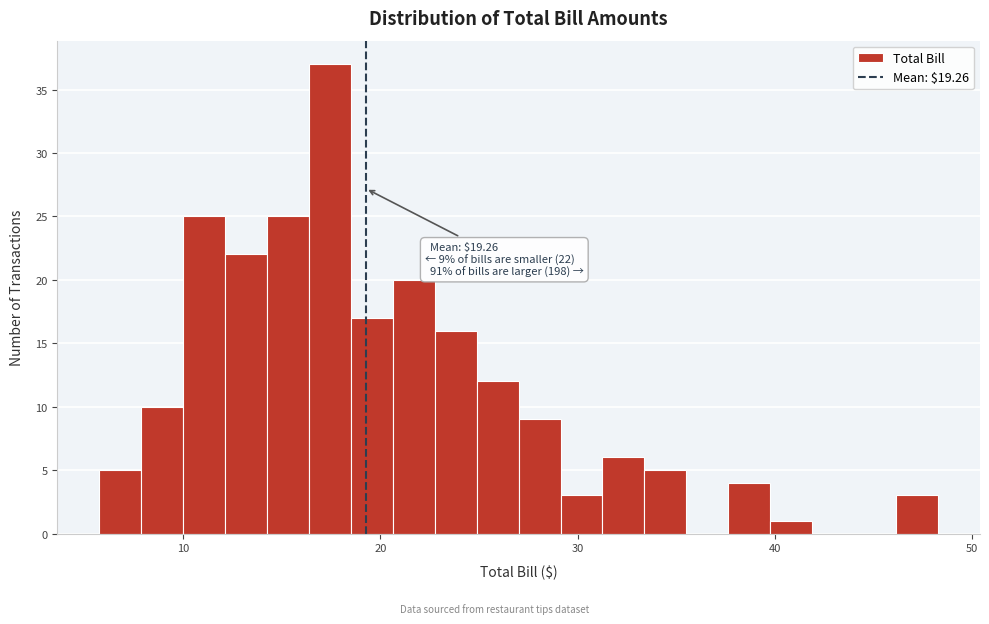

Read against the x-axis, roughly where is the centre of the tallest bar?

17